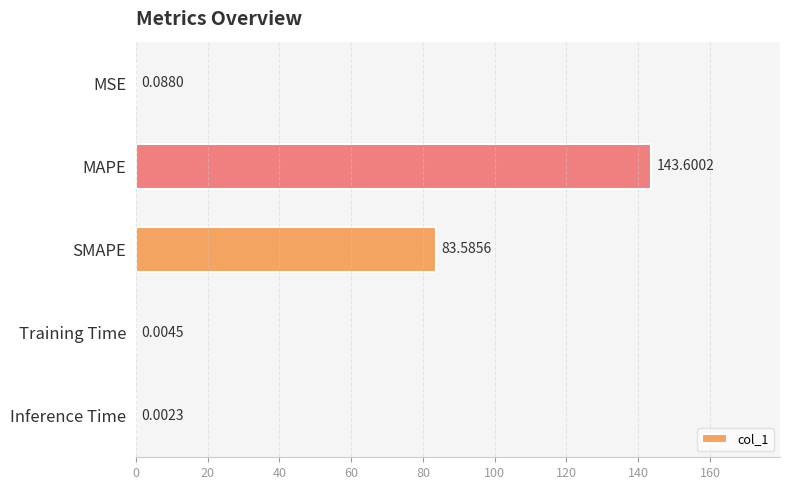

What is the sum of all values?

227.3